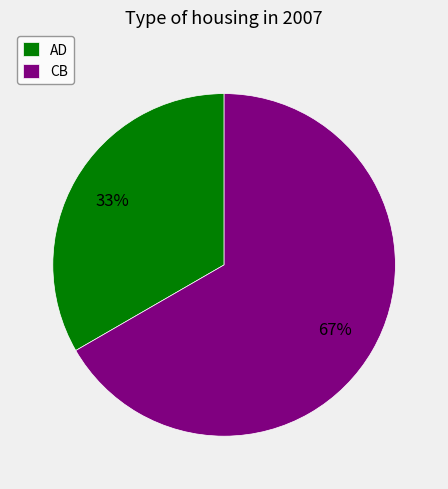

What is the ratio of the value at AD to the value at CB?

0.5